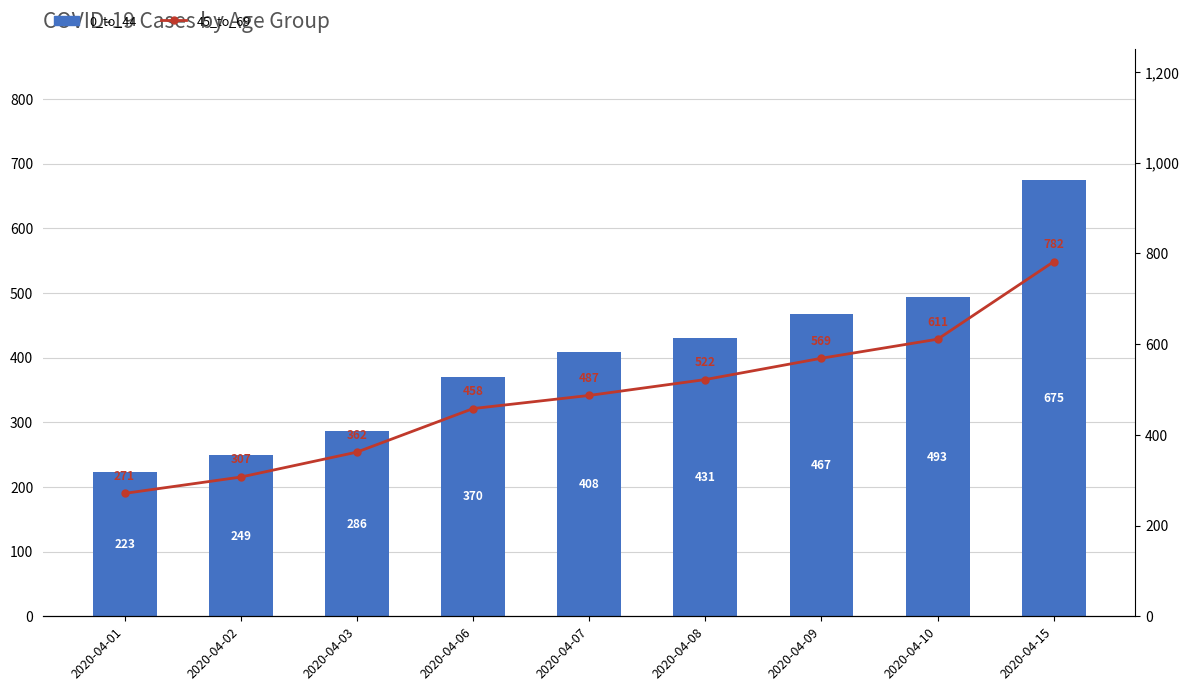

At 2020-04-15, list the series in order from largest to smallest.

45_to_69, 0_to_44